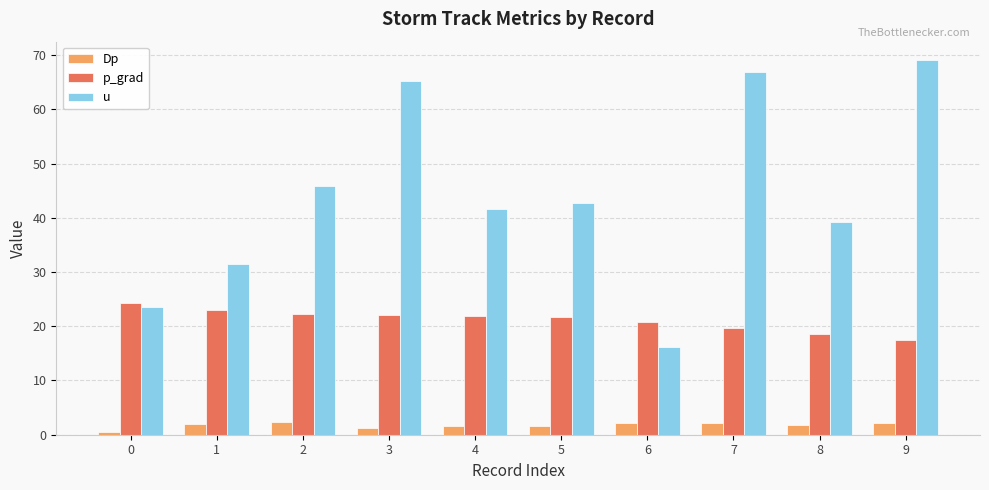

What are all the series names shown in the legend?

Dp, p_grad, u